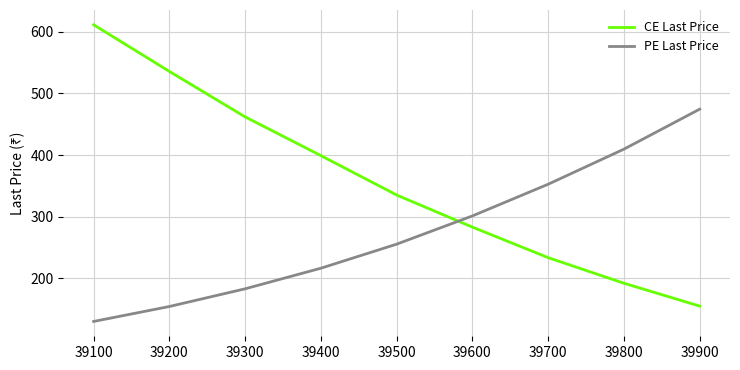

After their last crossing, which series has the higher values: CE Last Price or PE Last Price?

PE Last Price